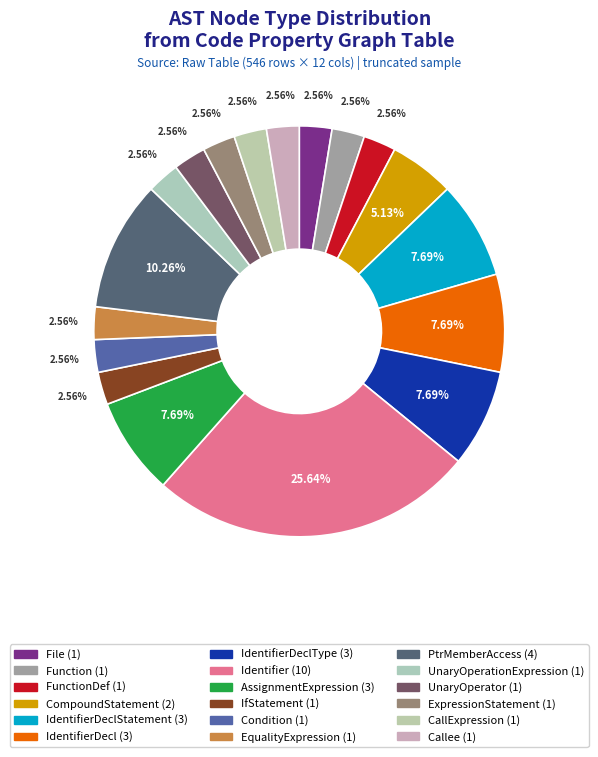

How many segments does this pie chart have?

18